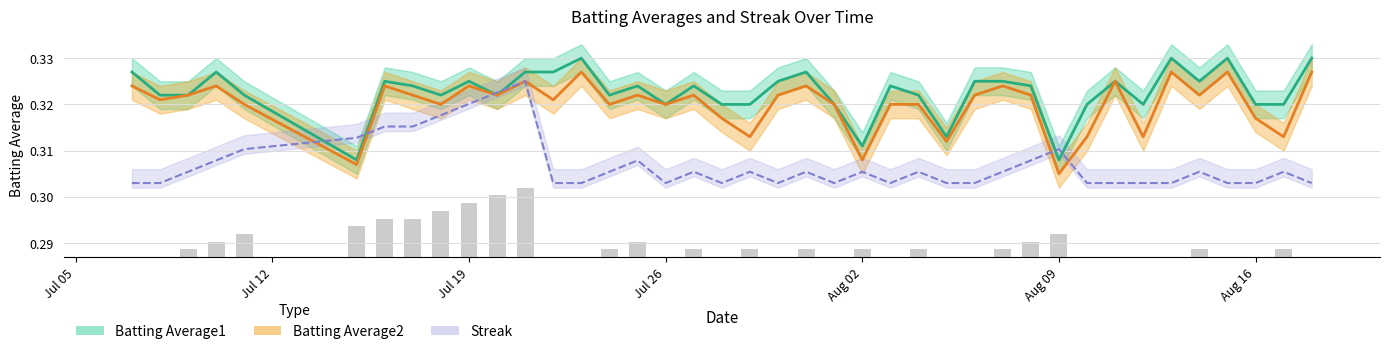

List the labels in order of Batting Average1 value, largest first.

2010-07-23, 2010-08-13, 2010-08-15, 2010-08-18, 2010-07-07, 2010-07-10, 2010-07-21, 2010-07-22, 2010-07-31, 2010-07-16, 2010-07-19, 2010-07-30, 2010-08-06, 2010-08-07, 2010-08-11, 2010-08-14, 2010-07-17, 2010-07-25, 2010-07-27, 2010-08-03, 2010-08-08, 2010-07-08, 2010-07-09, 2010-07-11, 2010-07-18, 2010-07-20, 2010-07-24, 2010-08-04, 2010-07-26, 2010-07-28, 2010-07-29, 2010-08-01, 2010-08-10, 2010-08-12, 2010-08-16, 2010-08-17, 2010-08-05, 2010-08-02, 2010-07-15, 2010-08-09